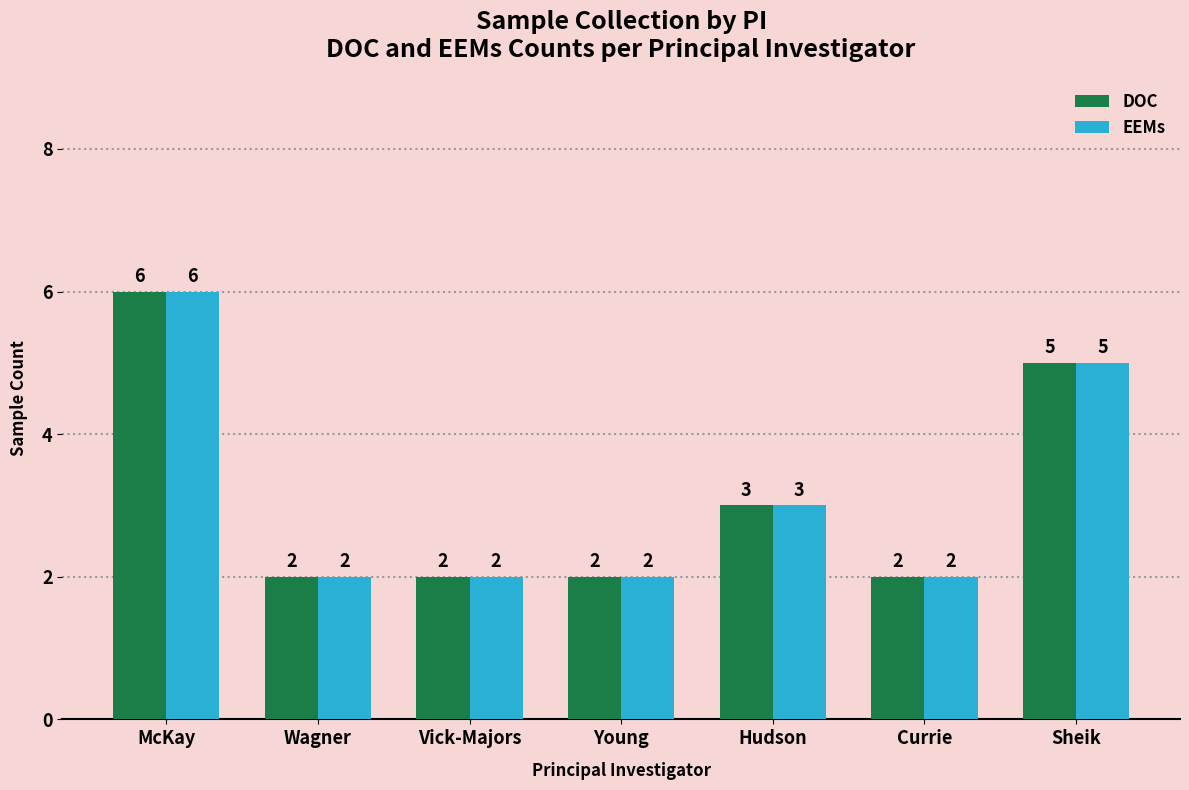

What is the approximate value of EEMs at Sheik?

5